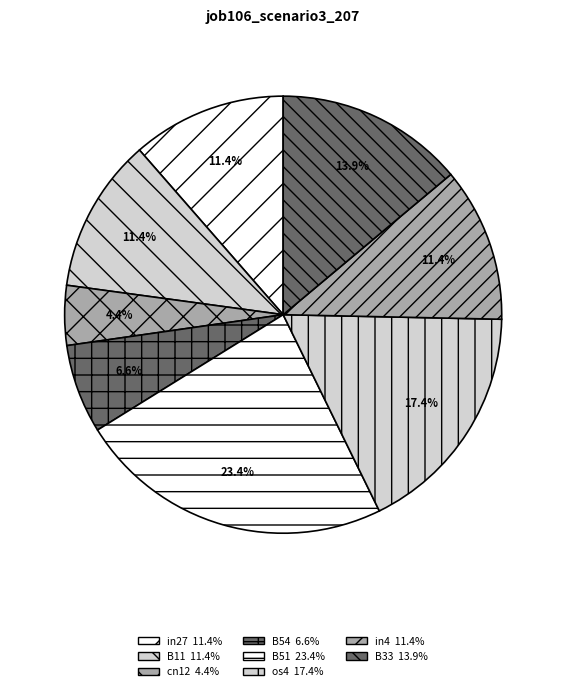

Count the number of slices in the pie.

8